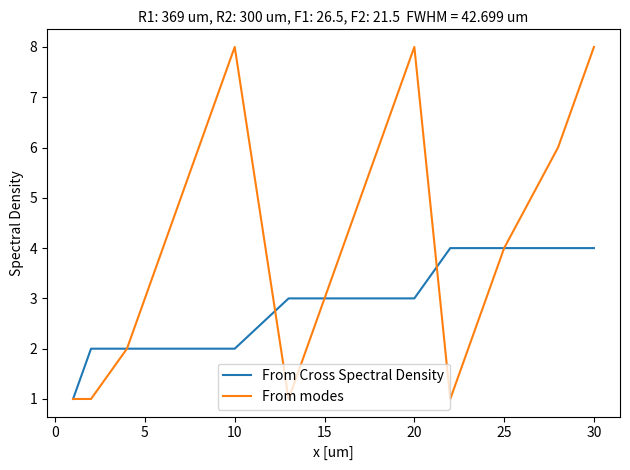

Rank the series by their maximum value, from lowest to highest.

From Cross Spectral Density, From modes